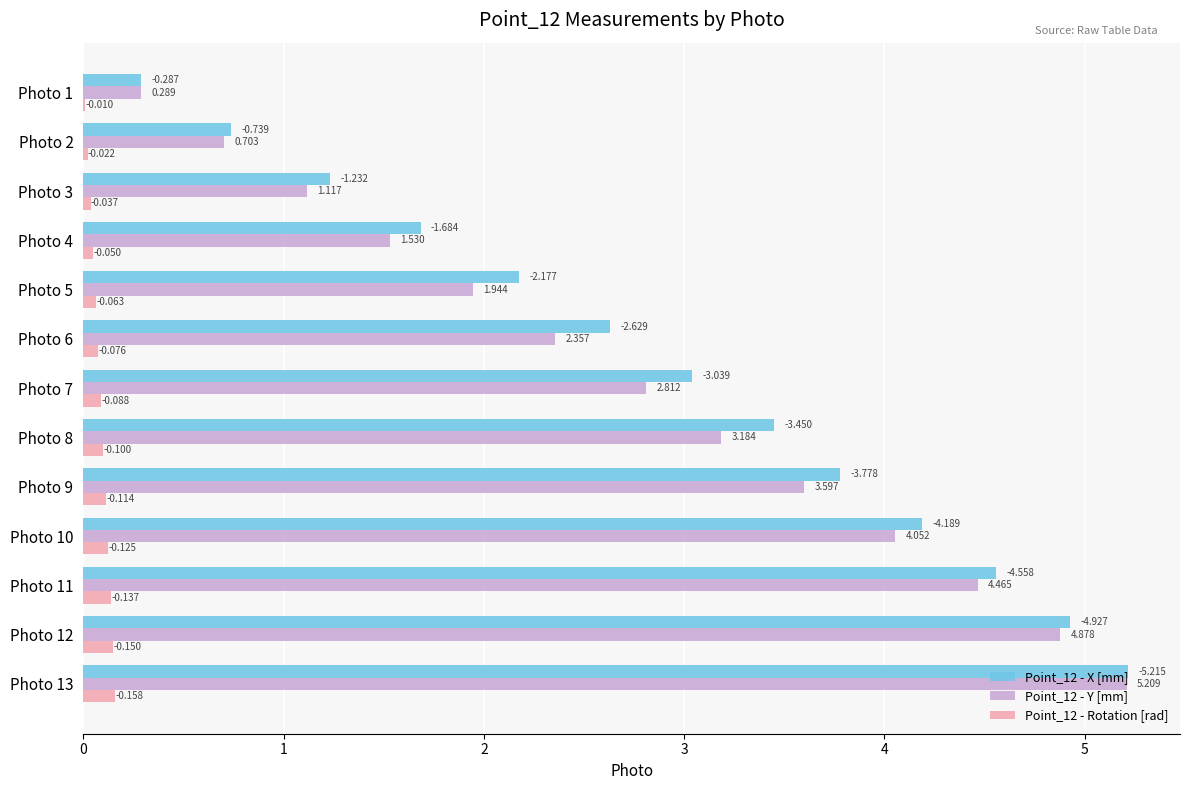

What are all the series names shown in the legend?

Point_12 - X [mm], Point_12 - Y [mm], Point_12 - Rotation [rad]